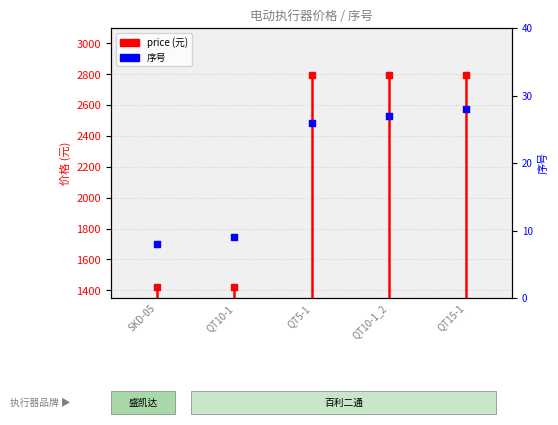

Between SKD-05 and QT10-1, which is larger?

QT10-1